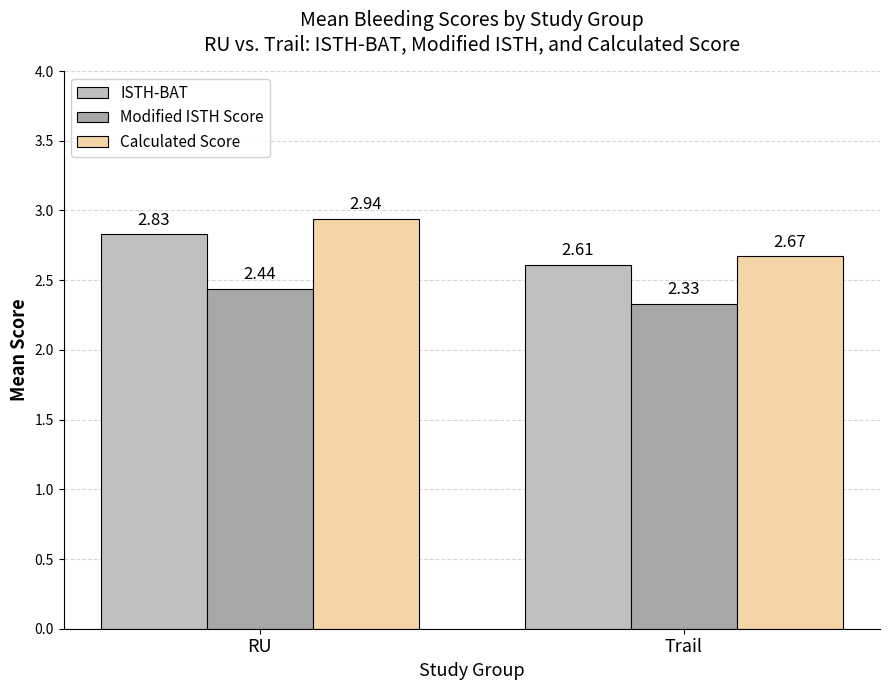

Where is Calculated Score nearest to the value 2?

Trail